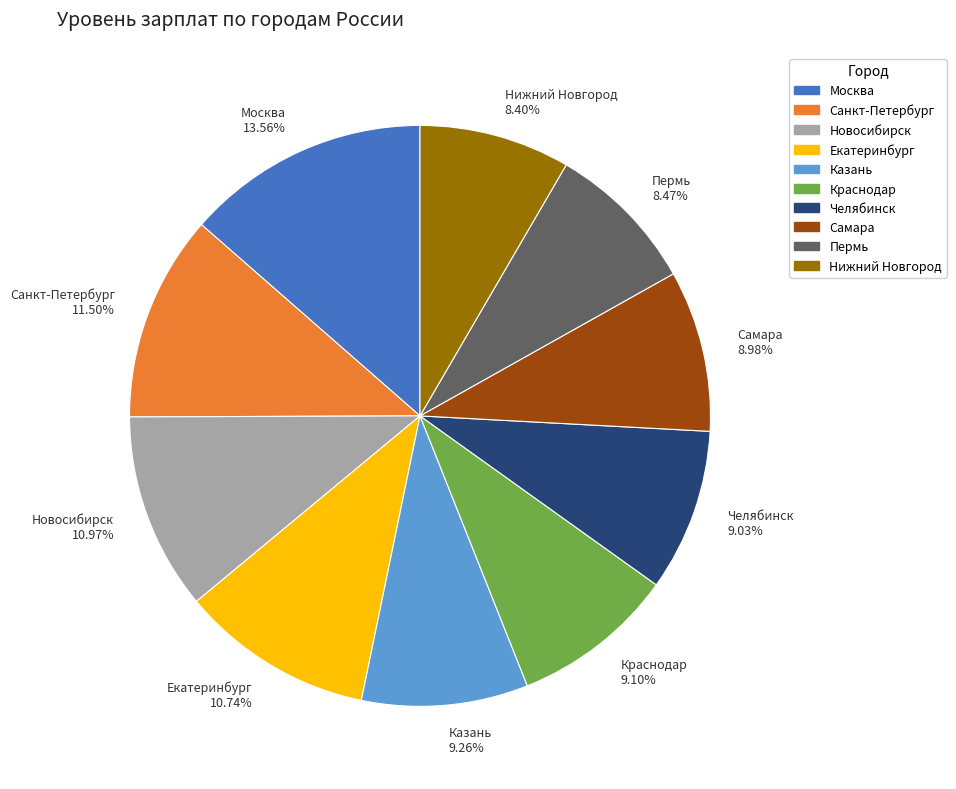

Between Челябинск and Москва, which is larger?

Москва